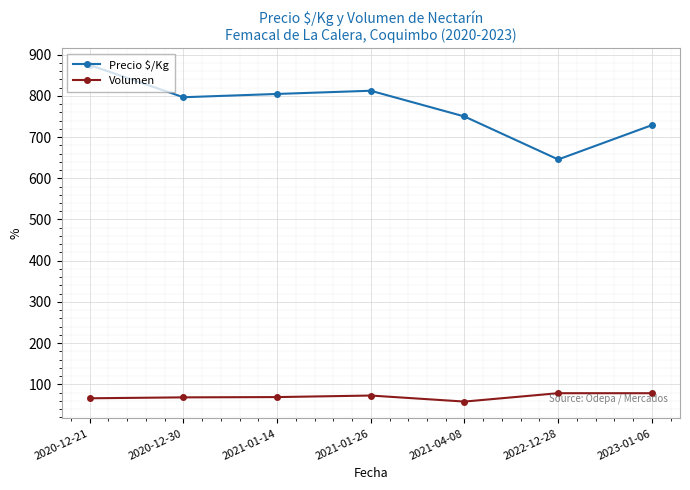

True or false: Precio $/Kg and Volumen intersect in this chart.

False